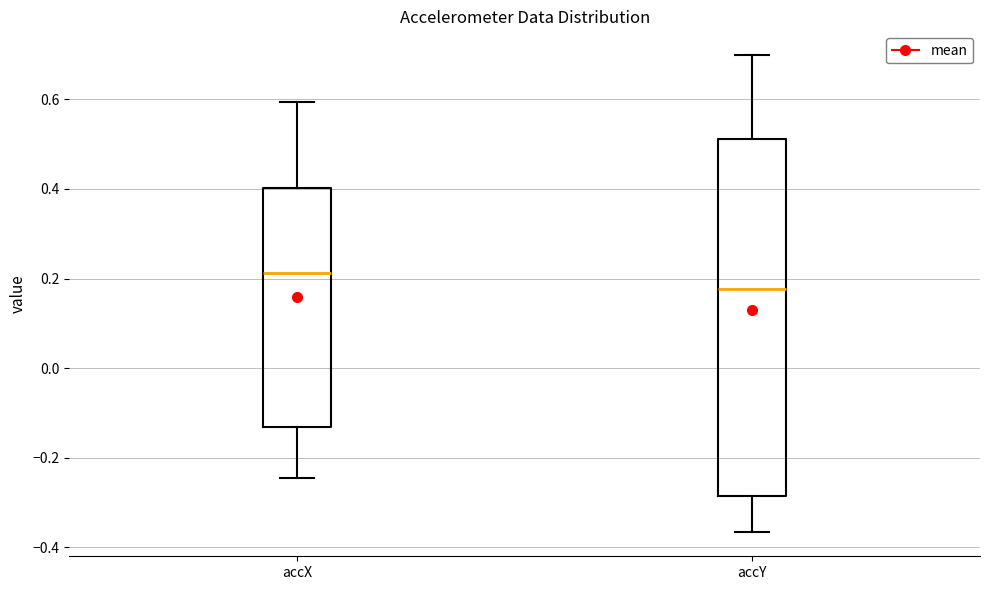

Where does the lower whisker of the box for accY end on the y-axis? The values are not printed on the chart, so give them approximately, as read against the axis.

-0.36